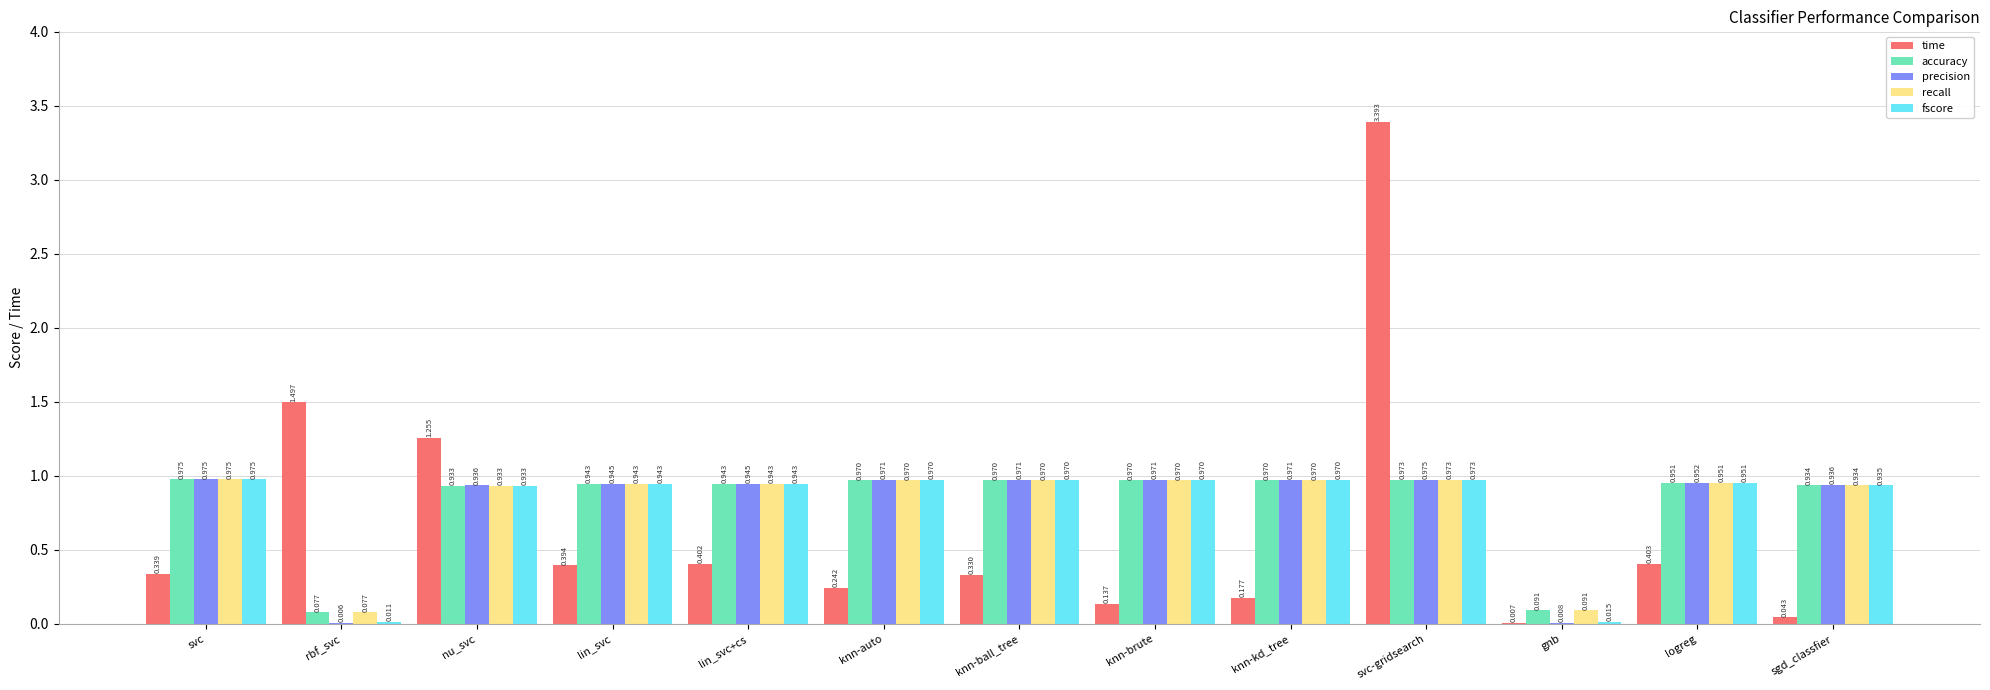

What is the greatest value displayed?

3.4